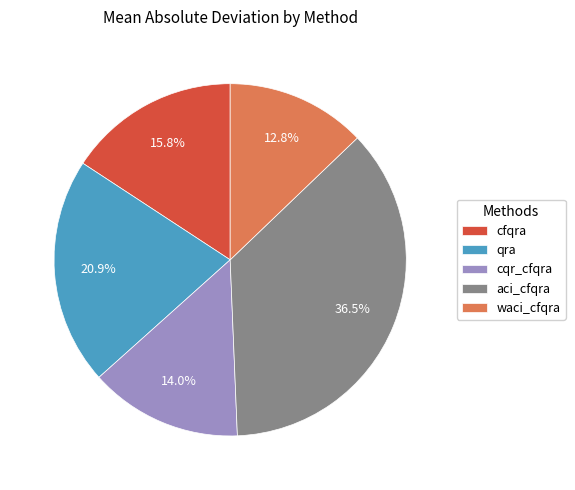

To the nearest percent, what is the average slice percentage?

20%